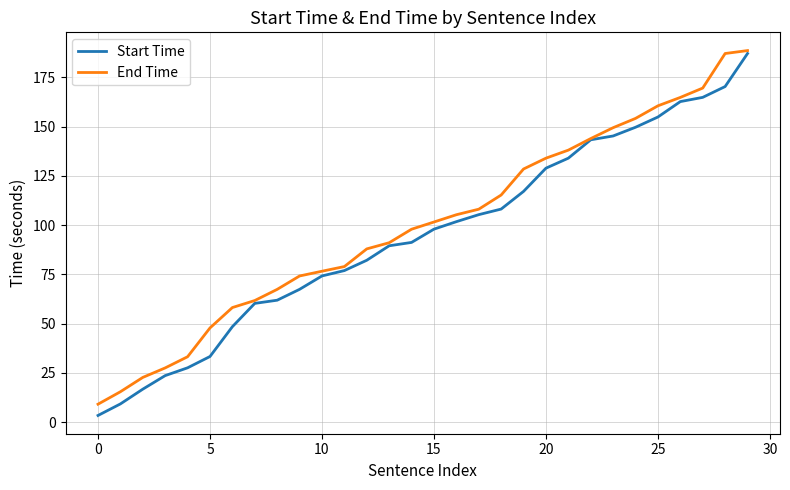

What is the maximum value for Start Time?

187.1